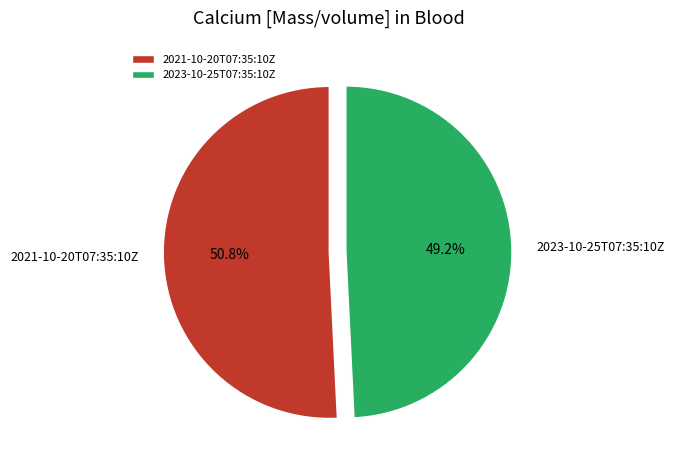

Count the number of slices in the pie.

2